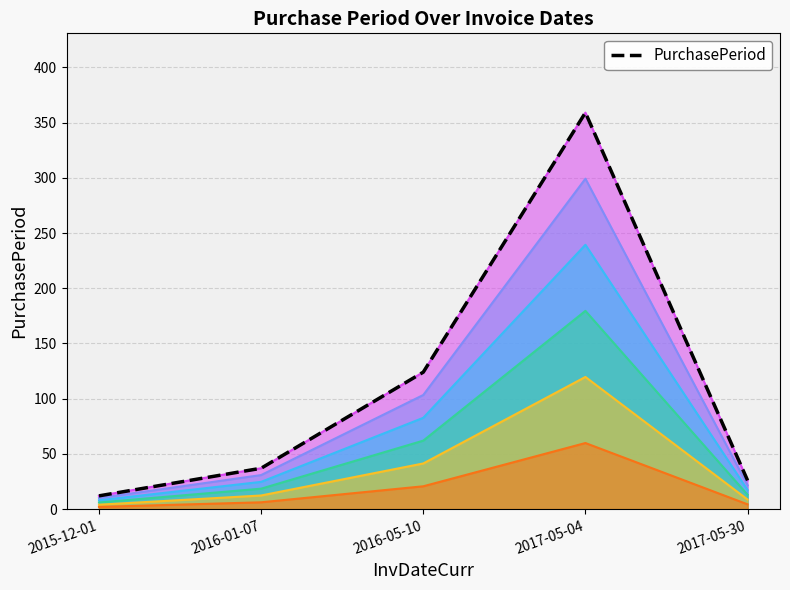

What is the change in value from 2017-05-04 to 2017-05-30?

-333